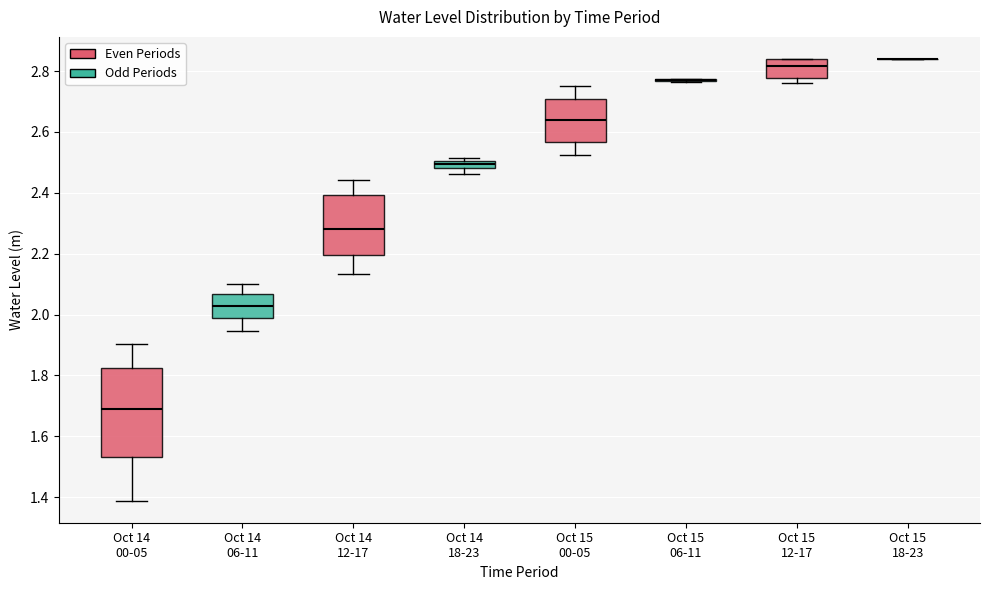

Where is the upper edge of the box for Oct 14 06-11 on the y-axis? The values are not printed on the chart, so give them approximately, as read against the axis.

2.06